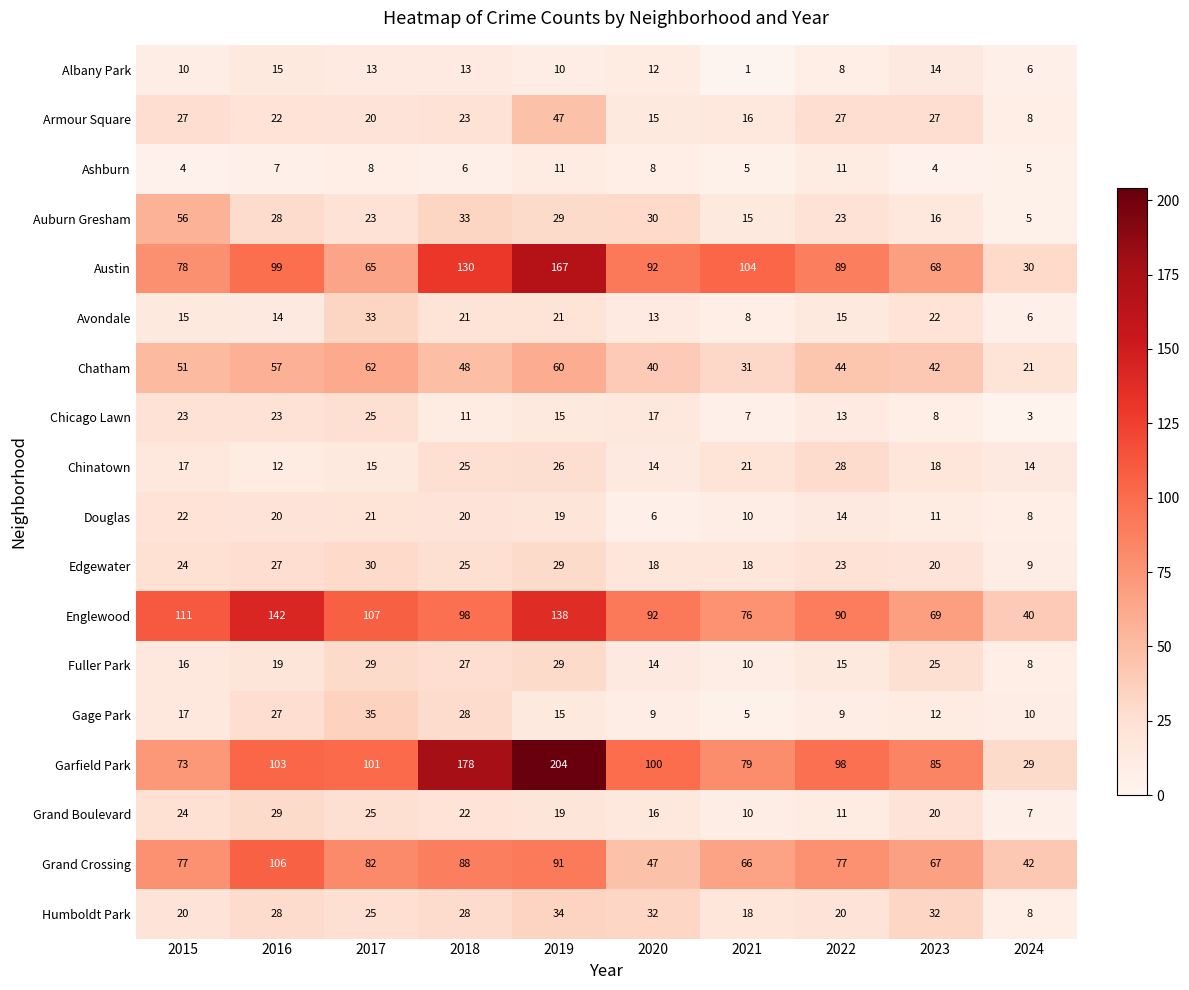

At how many categories does at least one series exceed 109?

4